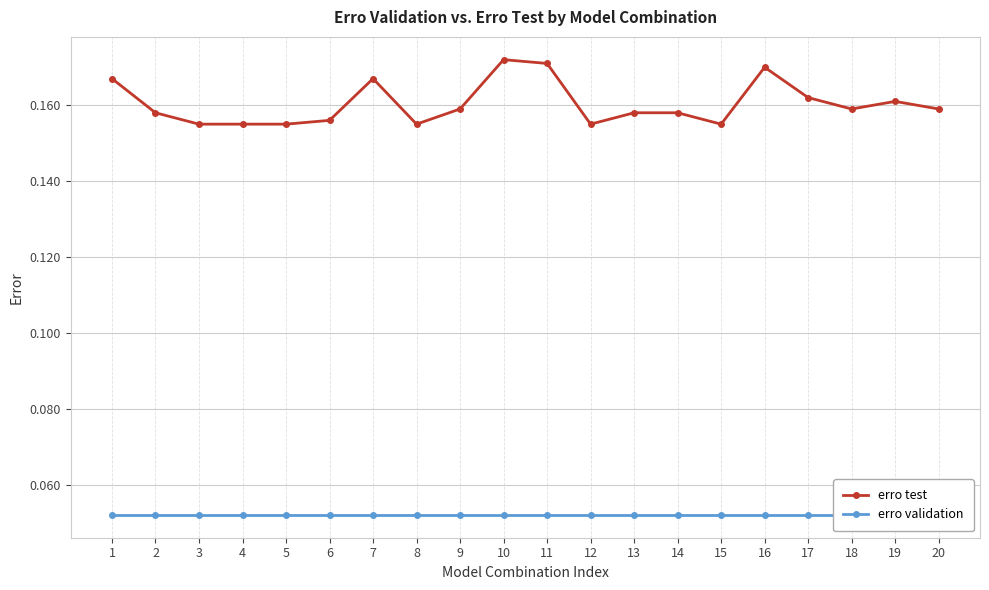

True or false: erro validation and erro test intersect in this chart.

False